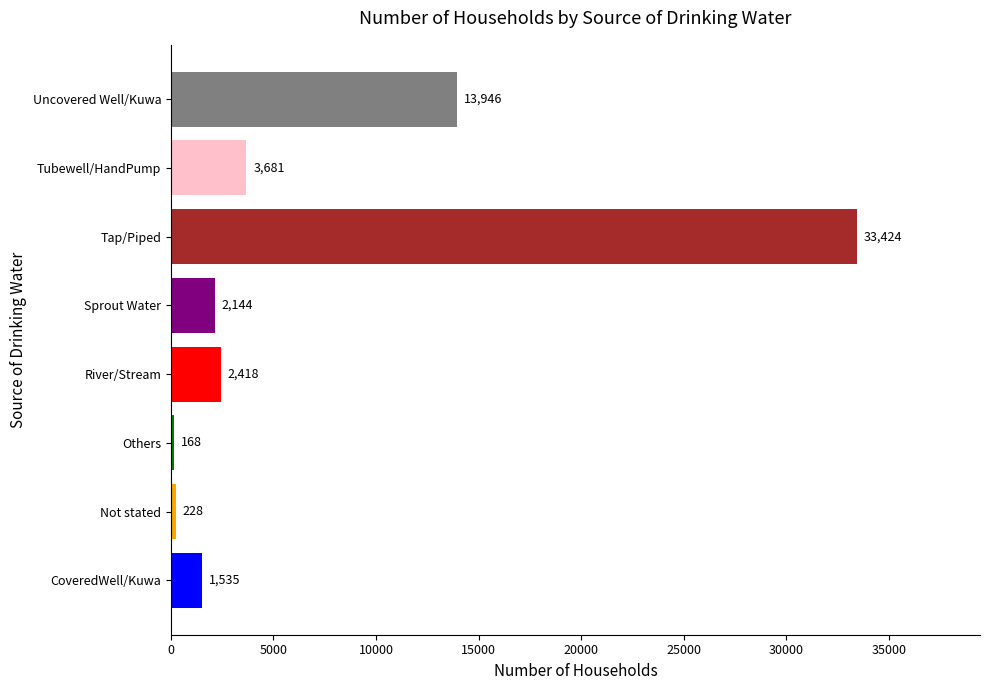

Which has a higher value, Not stated or Sprout Water?

Sprout Water